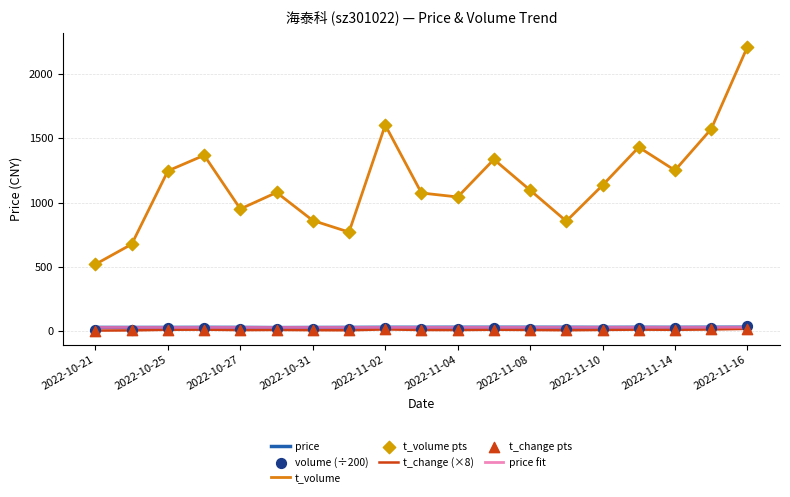

What is the lowest value of the t_volume series?

520.0